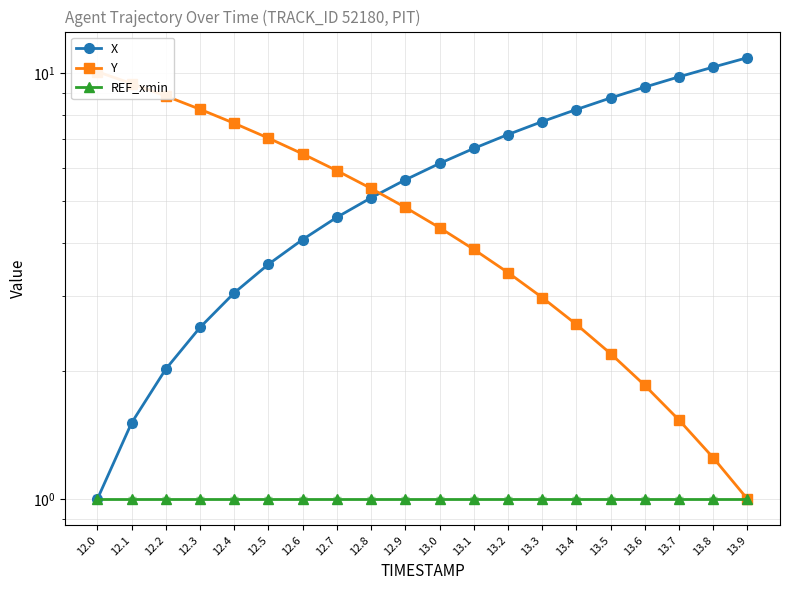

True or false: X and Y intersect in this chart.

True